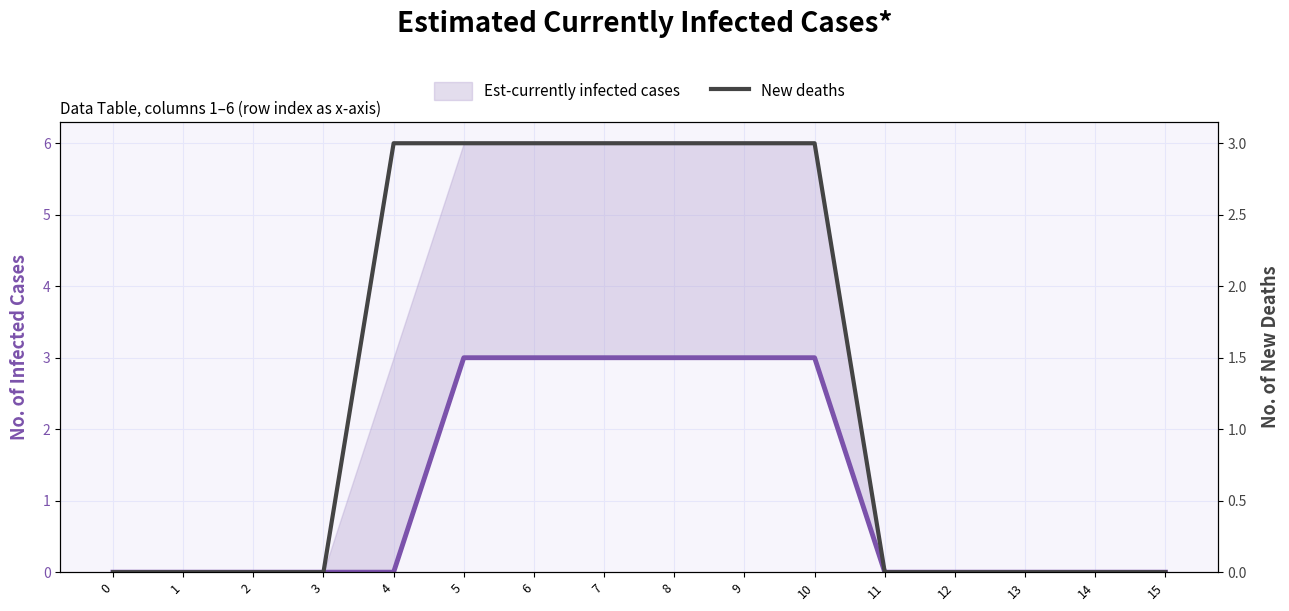

Count the number of data series in this chart.

2